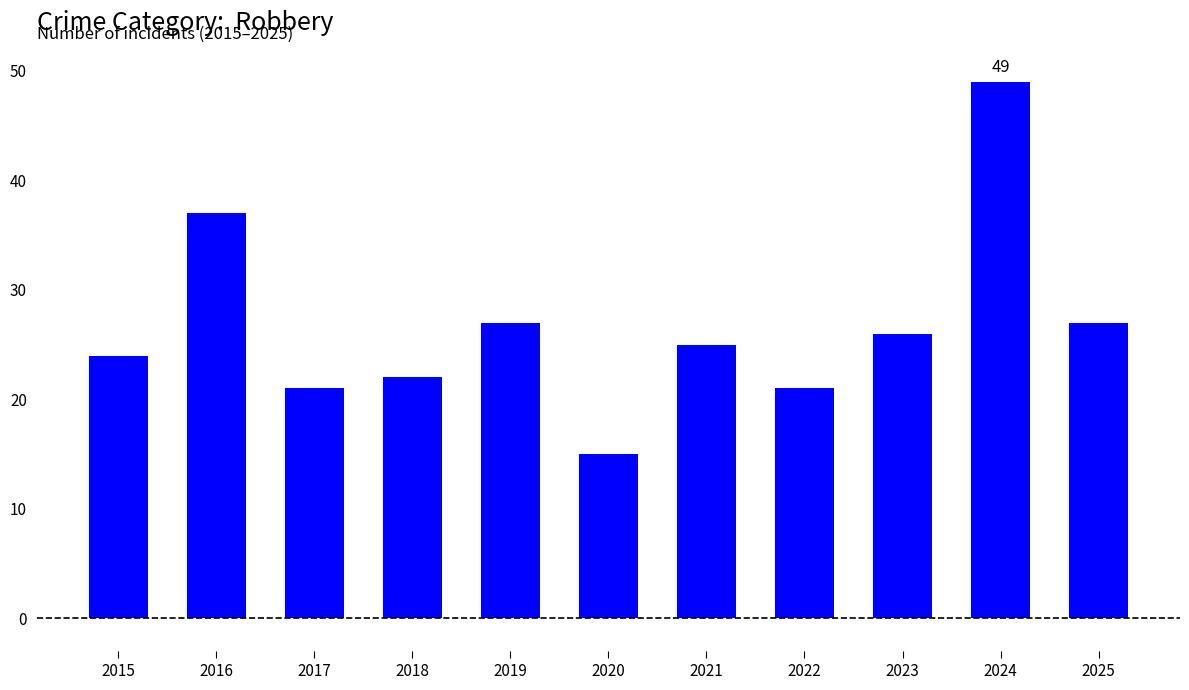

What is the ratio of the value at 2024 to the value at 2019?

1.8